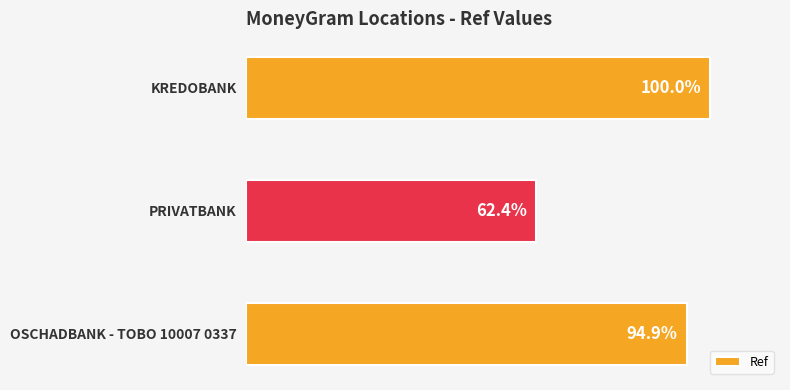

Does the chart contain any negative values?

No